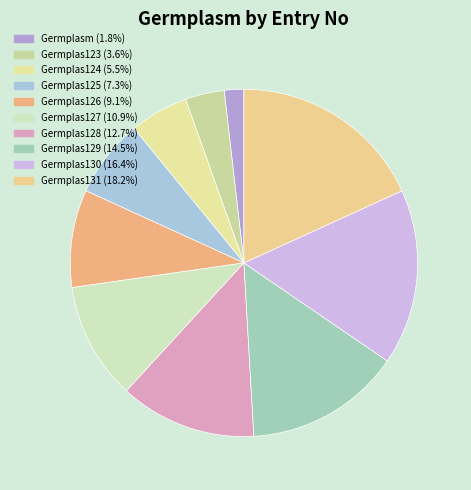

Does Germplas126 account for over 50% of the chart?

No